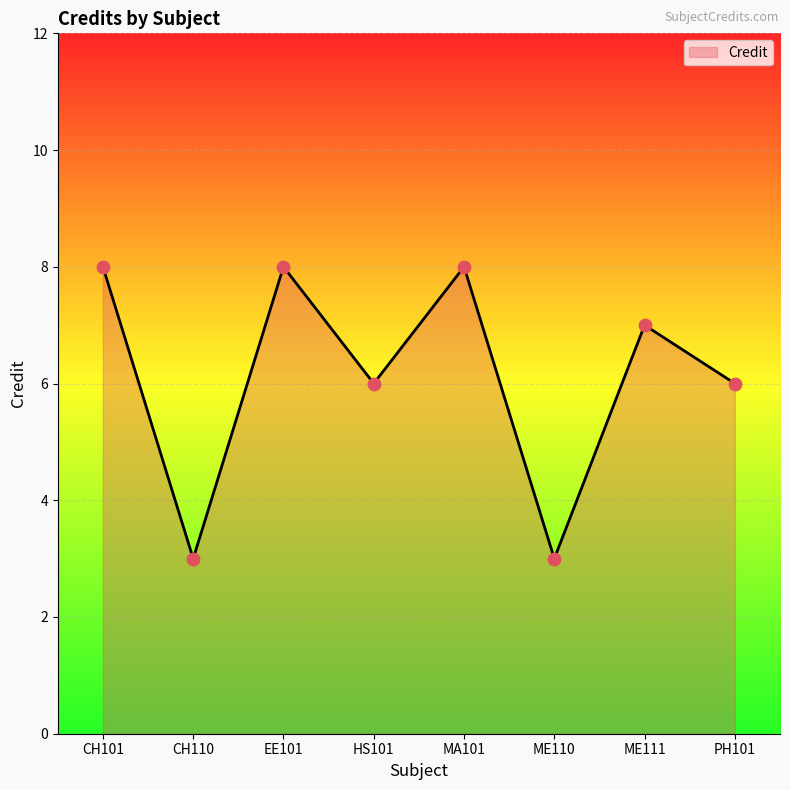

What is the ratio of the value at EE101 to the value at MA101?

1.0